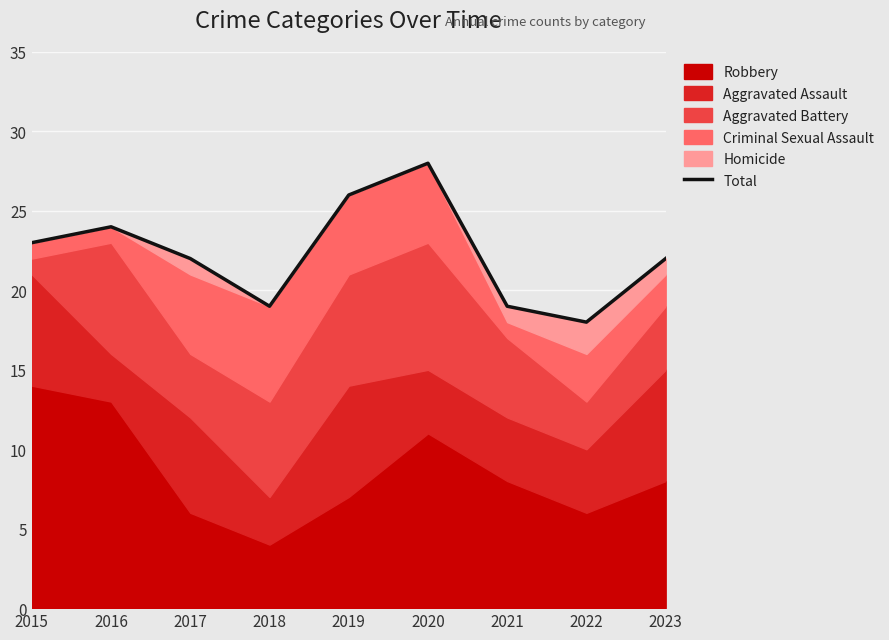

What is the maximum value shown in the chart?

28